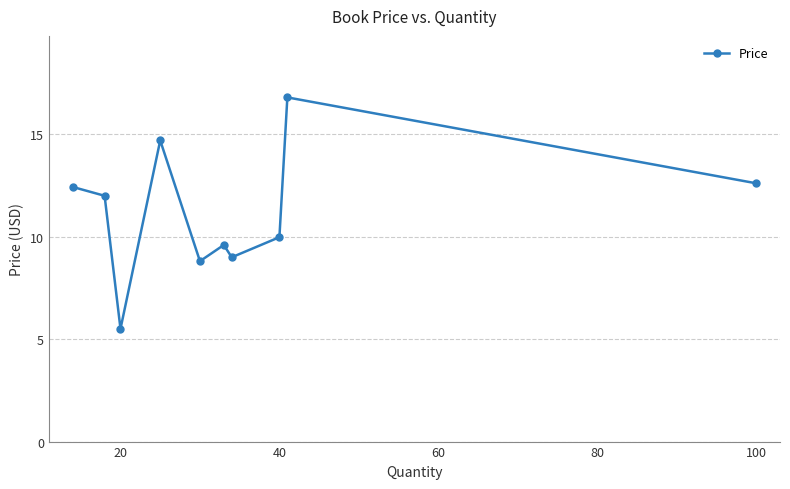

How many values exceed 11?

5